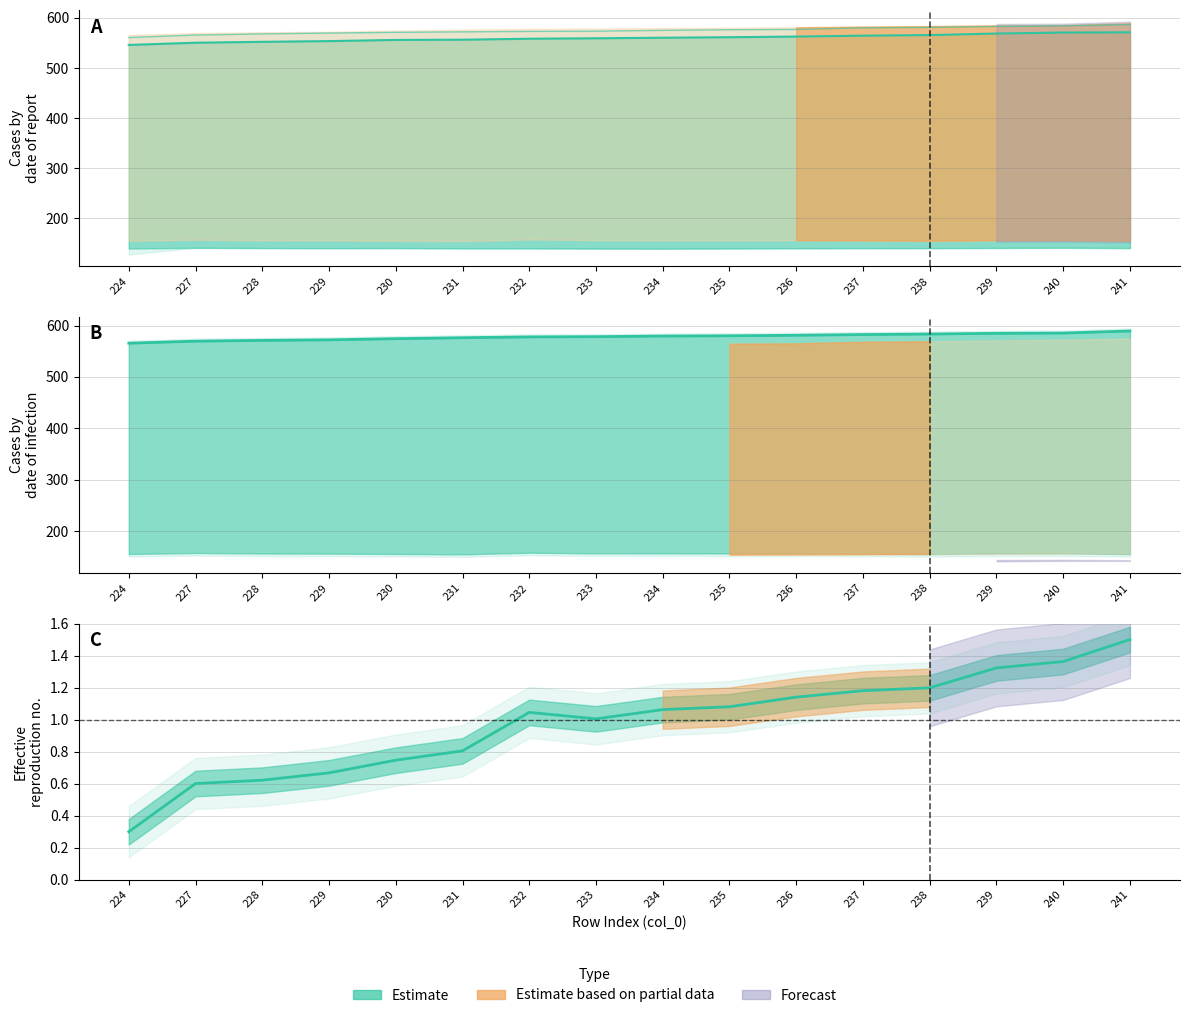

What is the spread (max minus min) of values at 239?

16.2